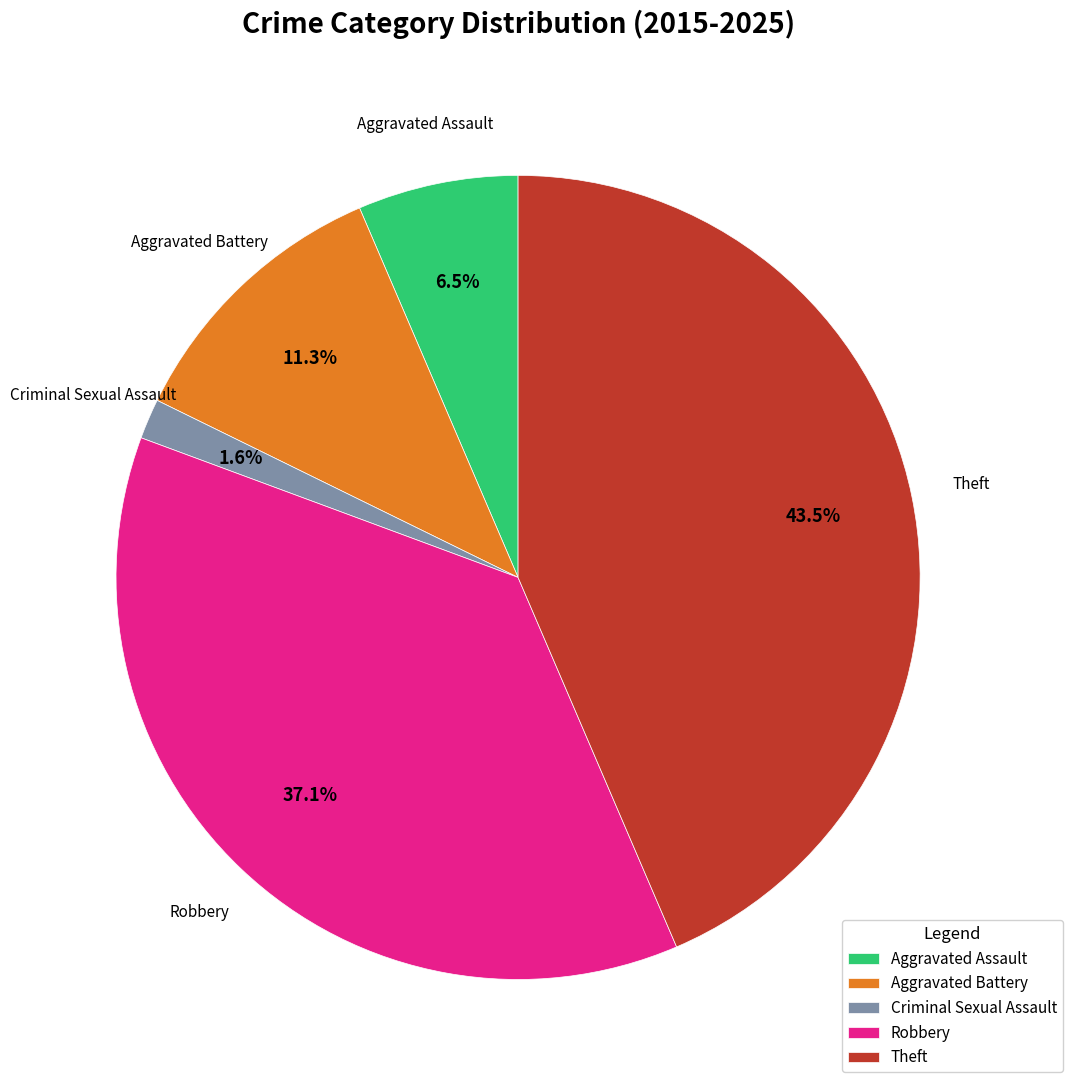

Which has a higher value, Theft or Aggravated Battery?

Theft